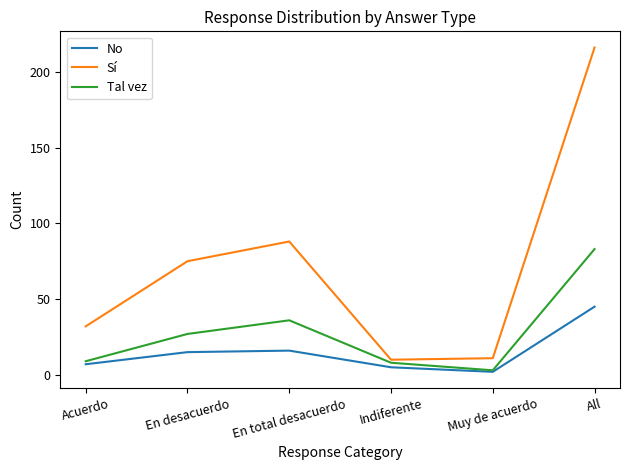

Is it true that Tal vez equals 27 at En desacuerdo?

True